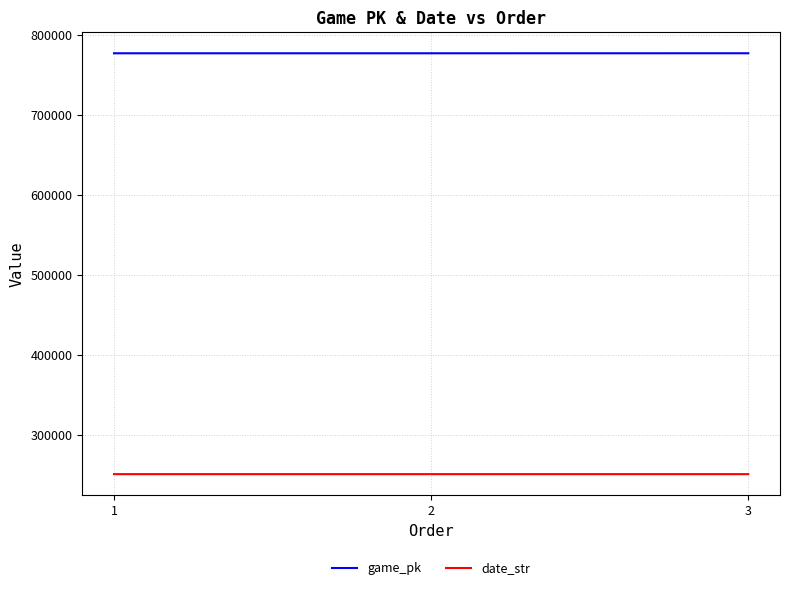

What is the lowest value of the game_pk series?

777055